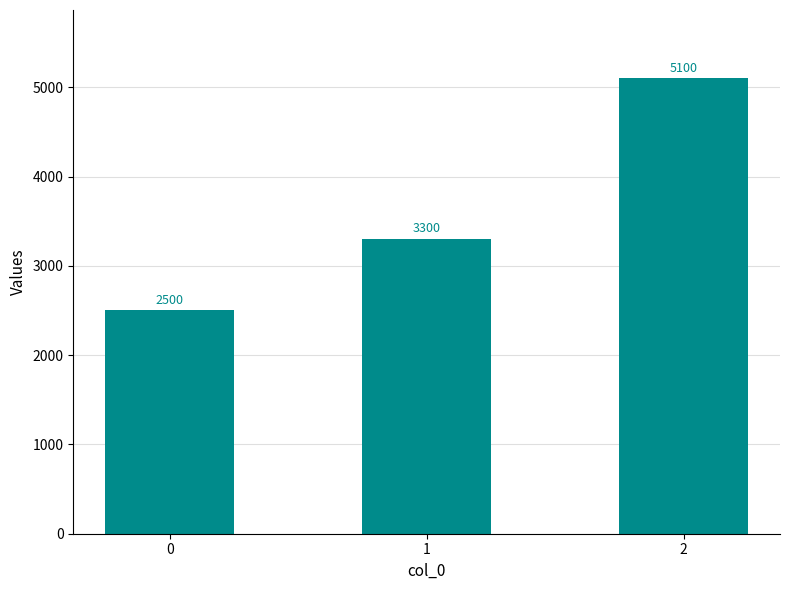

What is the smallest value displayed?

2500